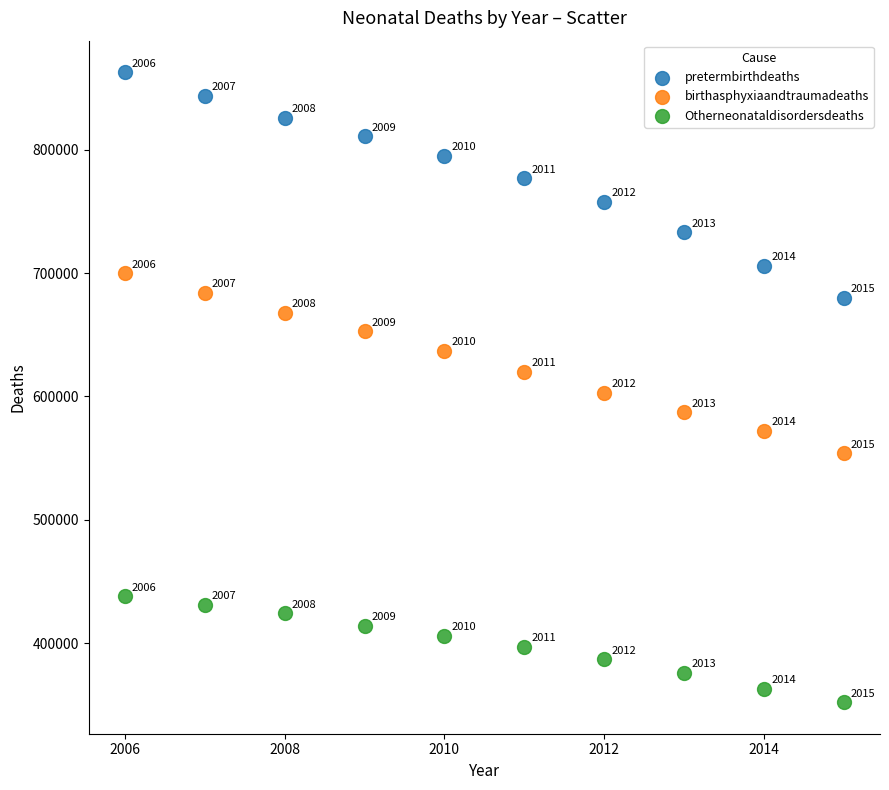

Across all data points, what is the range of X values (max minus min)?

9